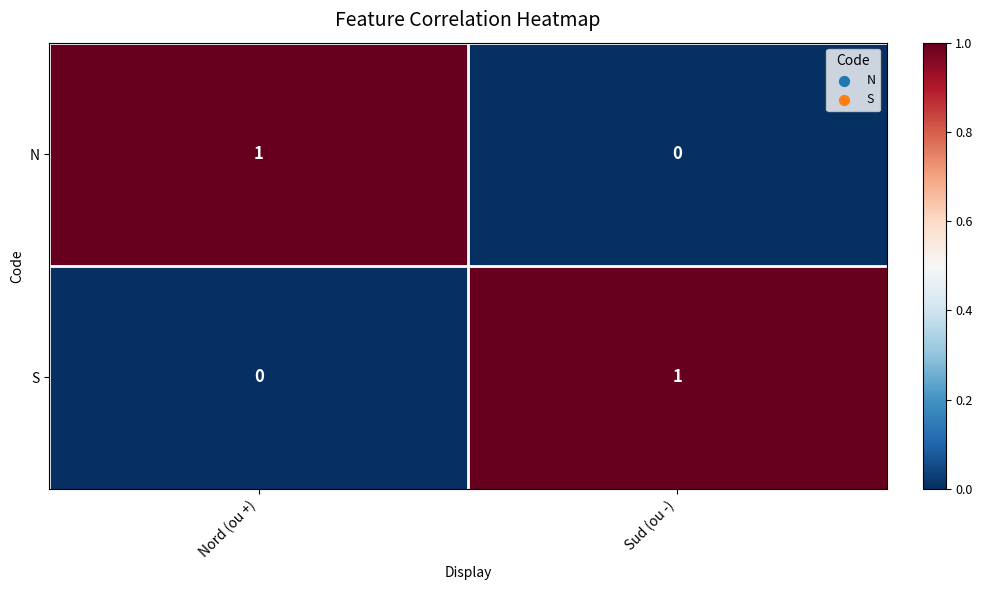

Reading right to left, list all the values displayed in this chart.

N: Sud (ou -)=0	Nord (ou +)=1
S: Sud (ou -)=1	Nord (ou +)=0